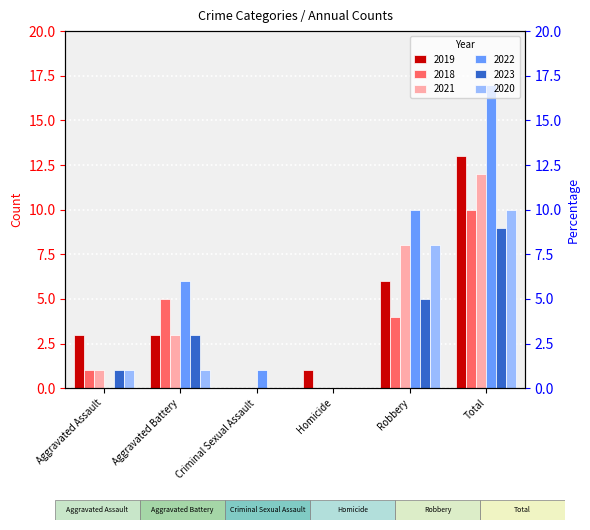

The 2018 series shows -6 at Homicide. True or false?

False